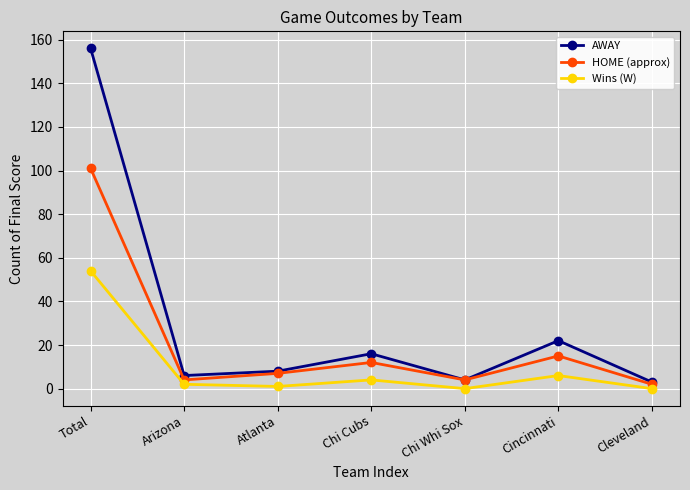

Is the value of Wins (W) at Arizona greater than the value of HOME (approx) at Total?

No